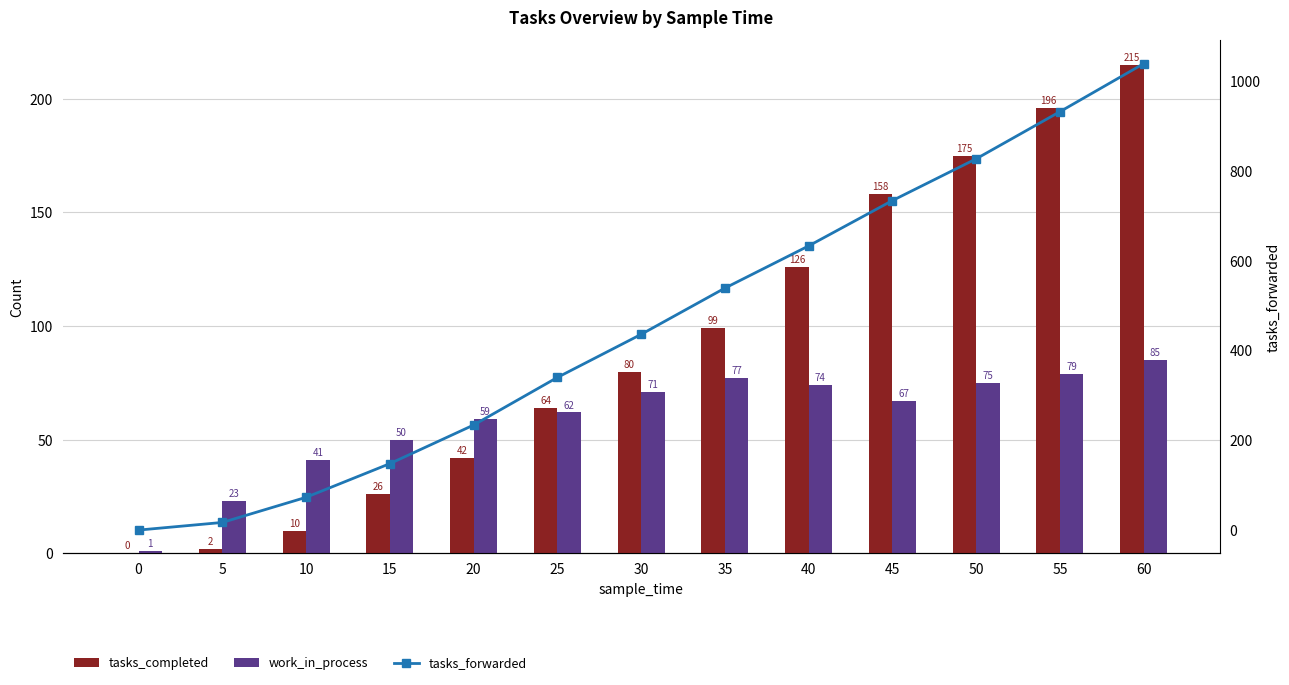

True or false: work_in_process has a value of 152 at 60.

False